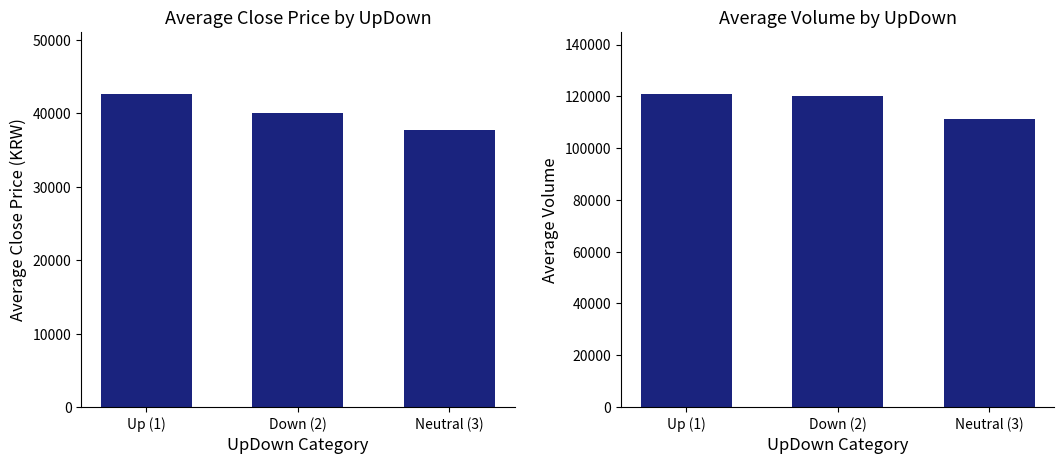

What is the sum of all Avg Close values?

120365